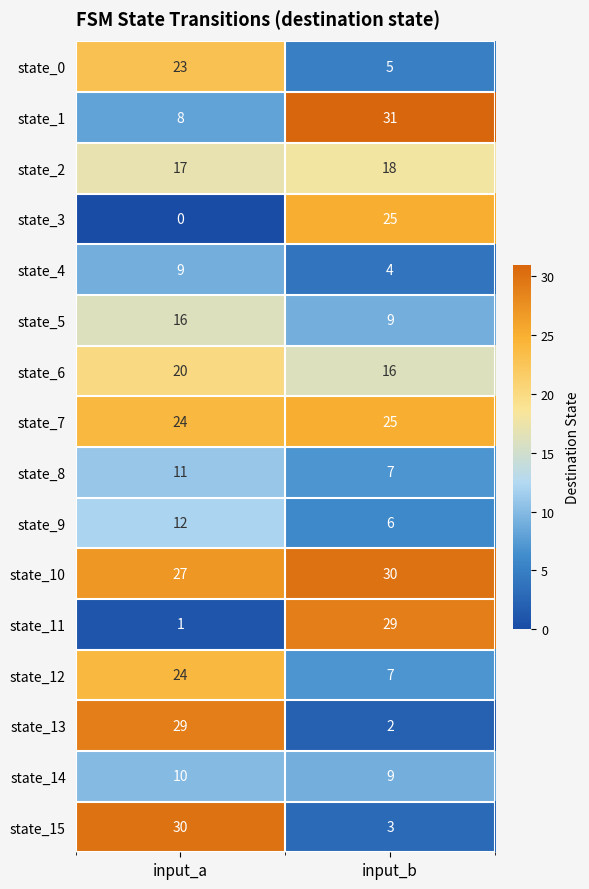

Count the number of categories in the chart.

2